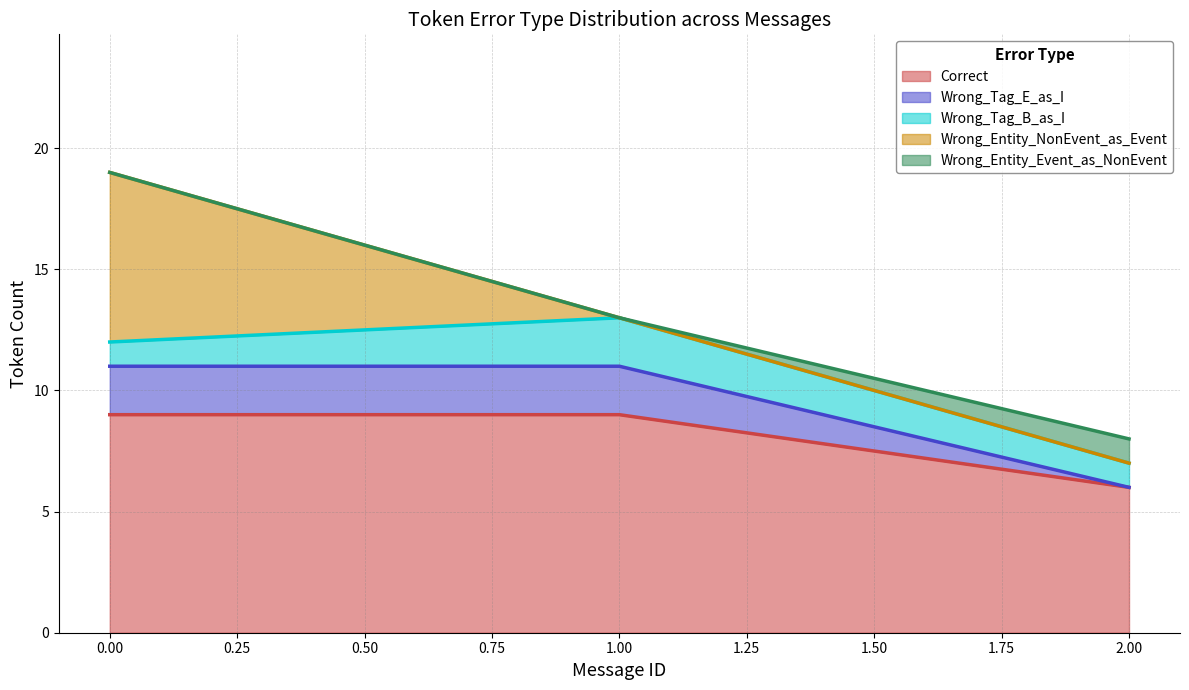

What is the difference between the maximum and minimum values in the Correct series?

3